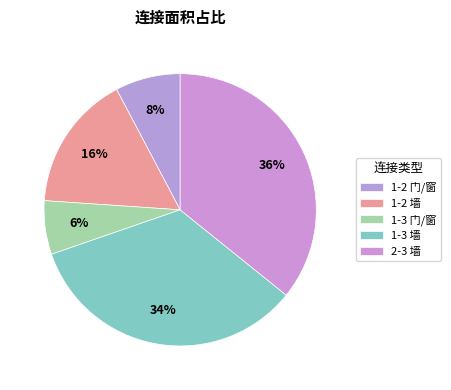

What percentage is the 1-3 门/窗 slice, to the nearest percent?

6%